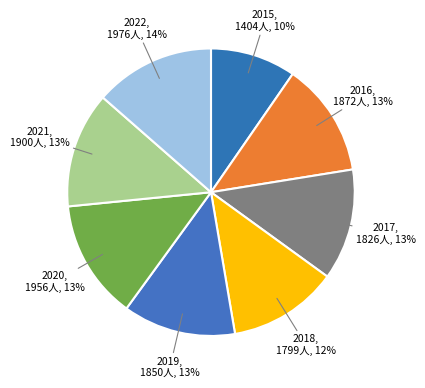

To the nearest percent, what is the difference between the 2016 and 2018 slice percentages?

1%